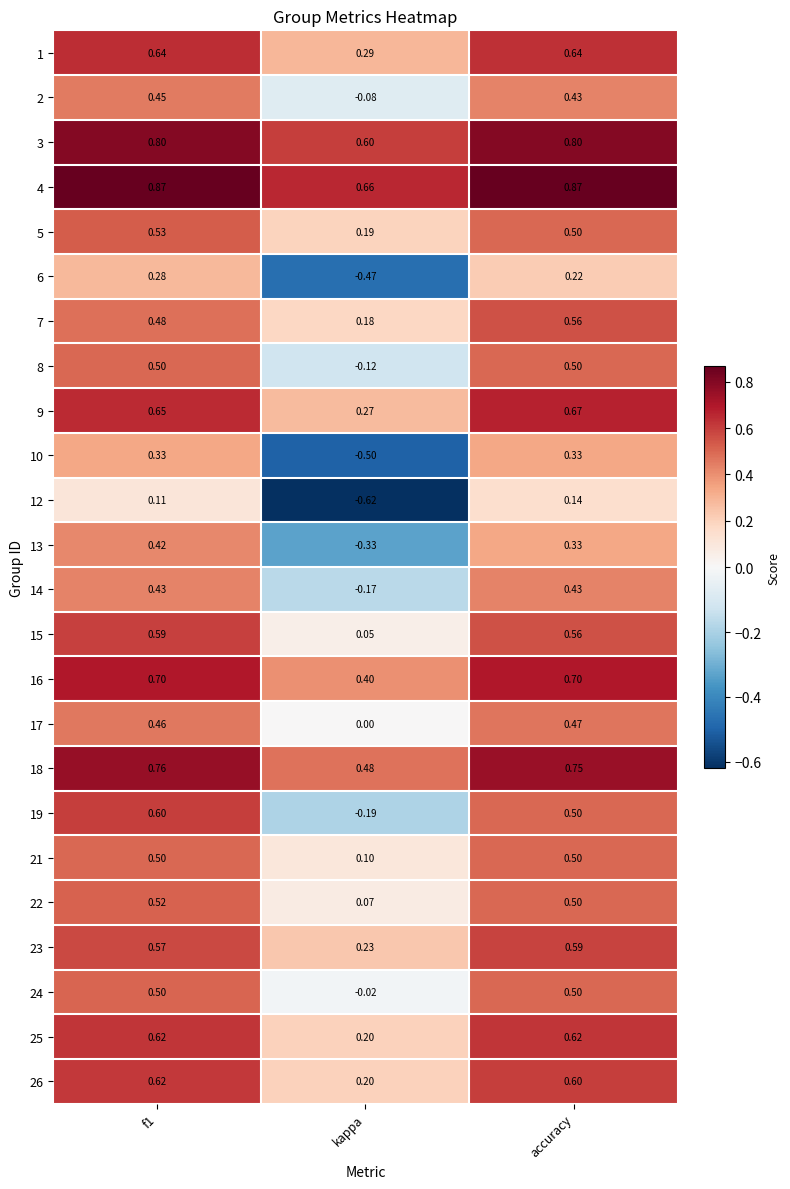

Where is 1 nearest to the value 0?

kappa